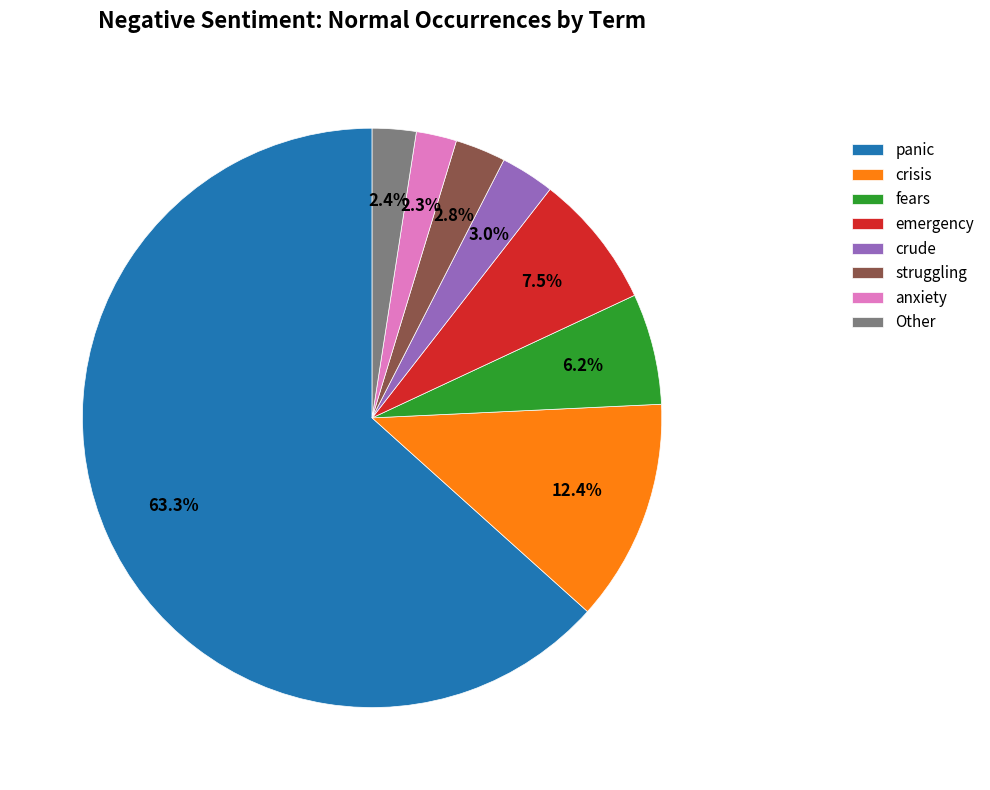

Approximately how many times larger is the value at emergency compared to anxiety?

3.3